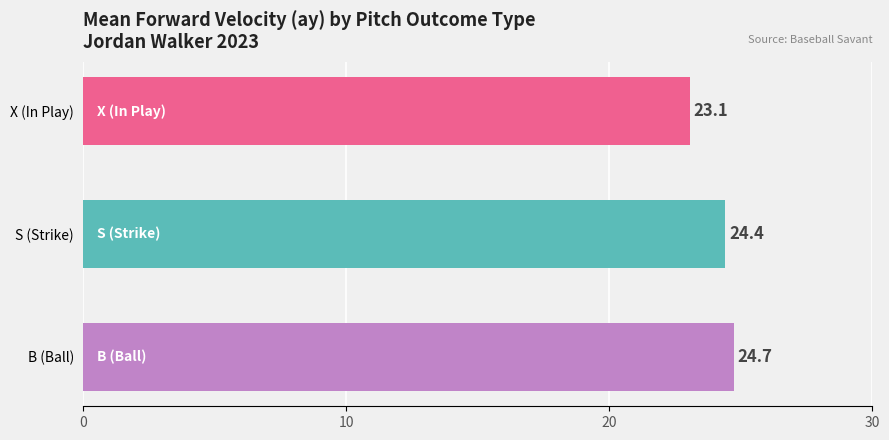

Between B (Ball) and X (In Play), which is larger?

B (Ball)